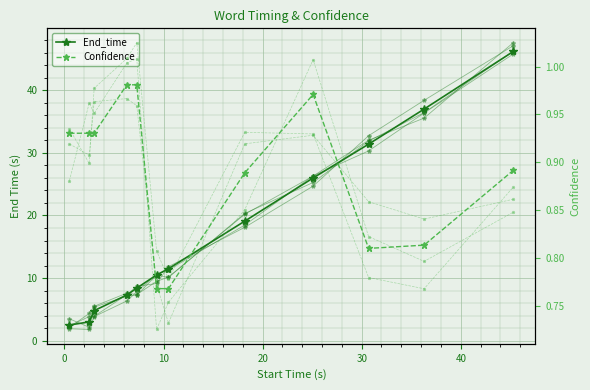

True or false: Confidence has a value of 0.9 at 0.

True